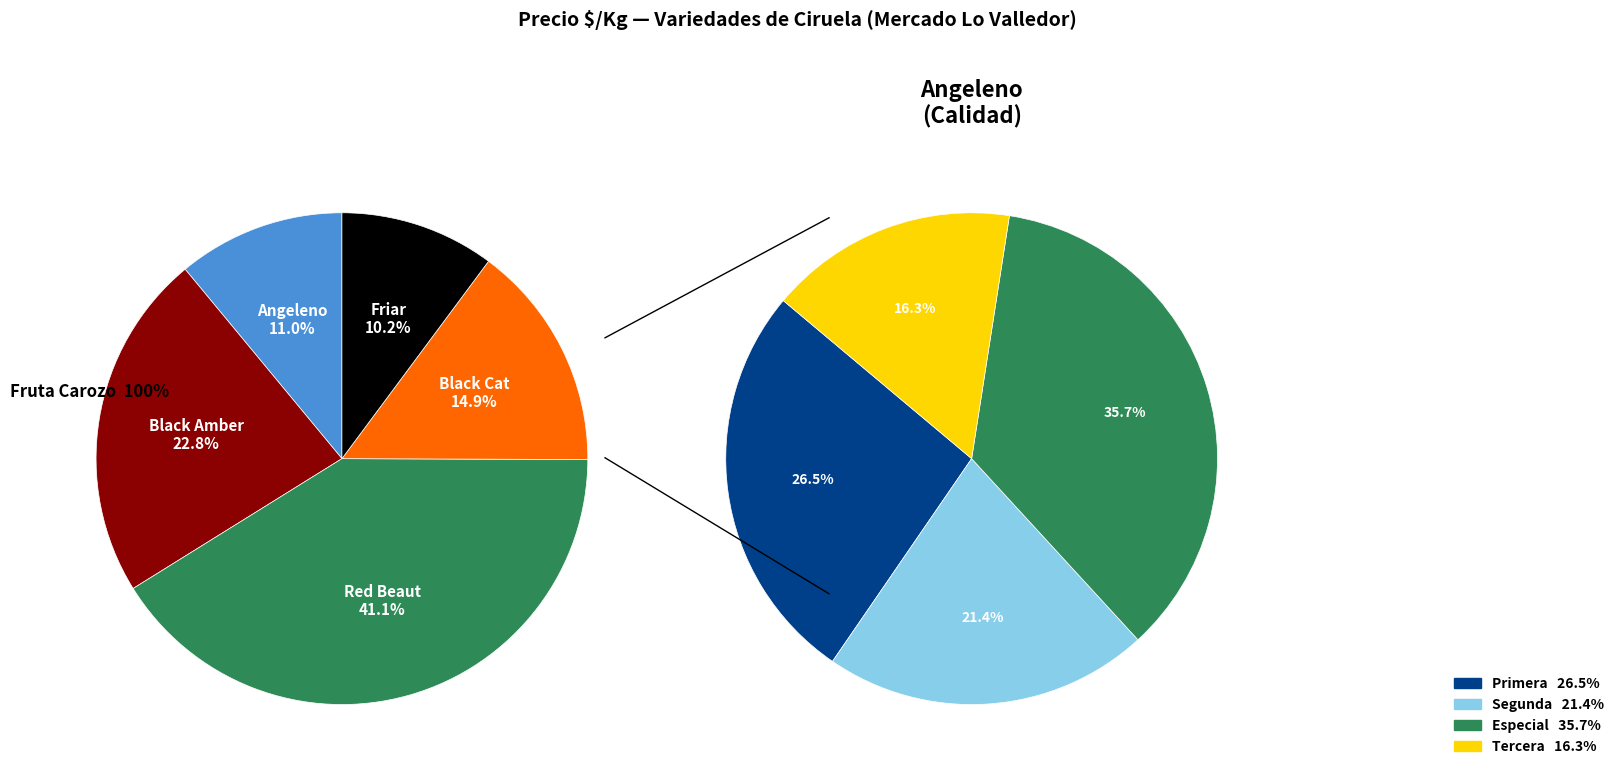

To the nearest percent, what is the difference between the largest and smallest slice percentages?

31%